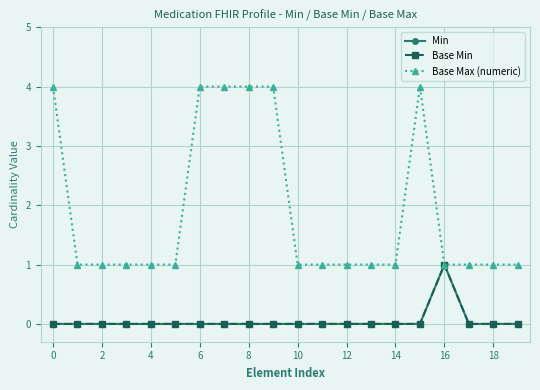

True or false: Base Min has more than 0 interior local peaks.

True